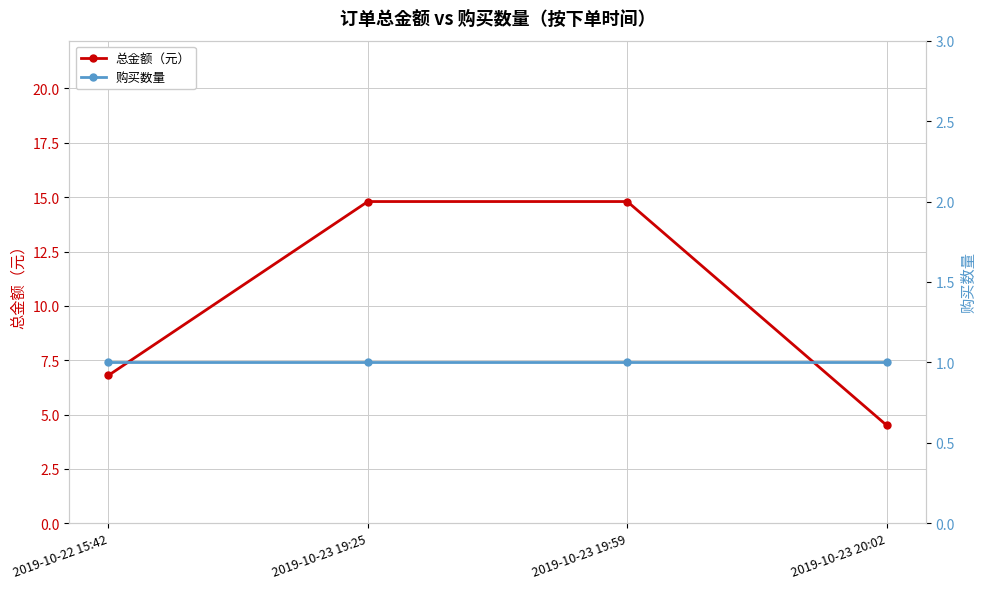

What is the total value across all series at 2019-10-22 15:42?

7.8